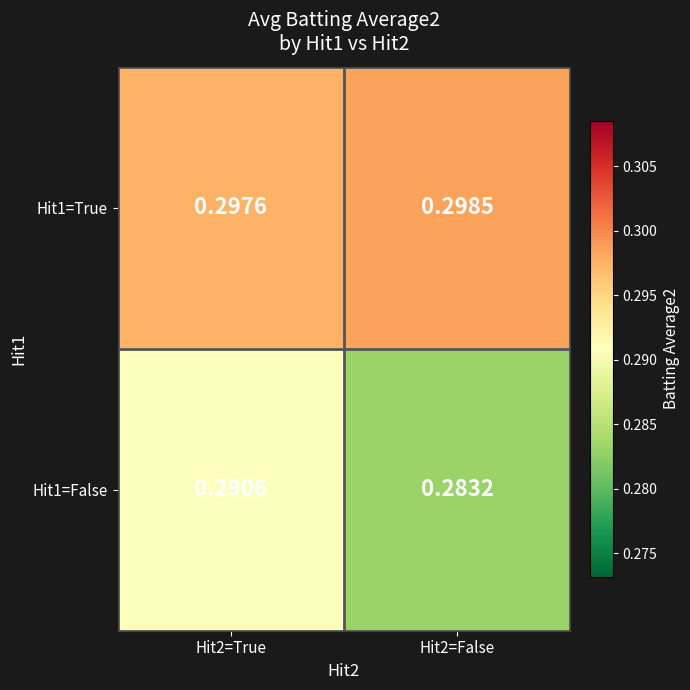

Which series has the widest spread of values?

Hit1=False